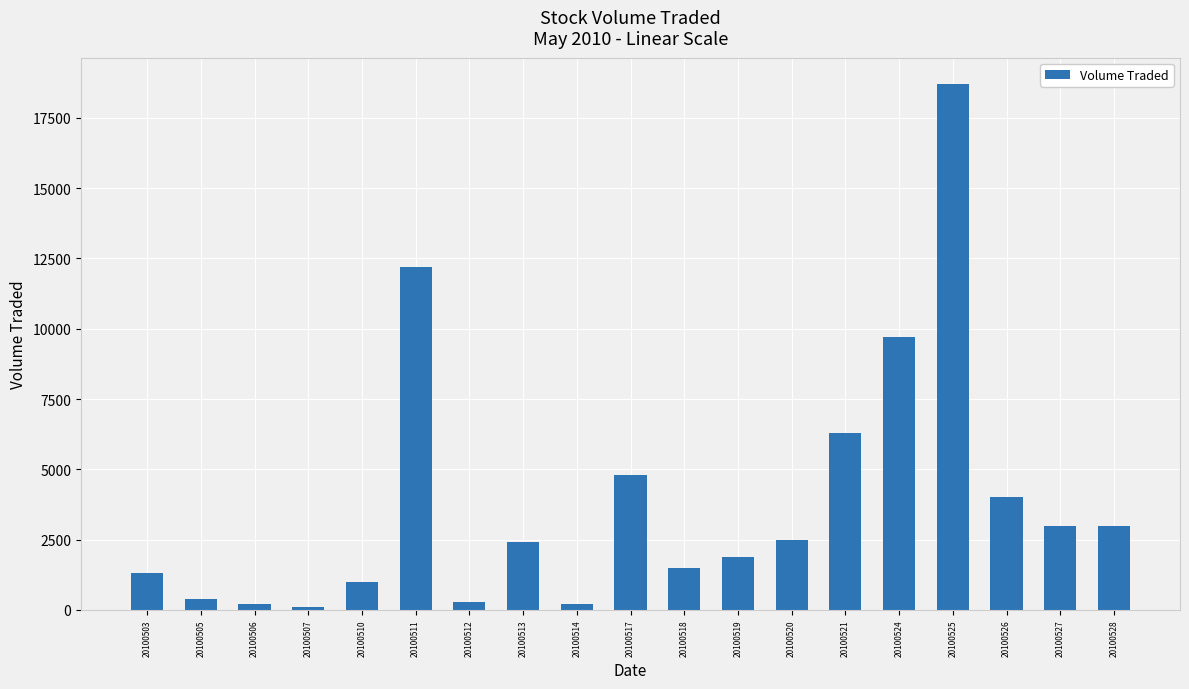

Reading left to right, extract all data points from this chart.

1300	400	200	100	1000	12200	300	2400	200	4800	1500	1900	2500	6300	9700	18700	4000	3000	3000